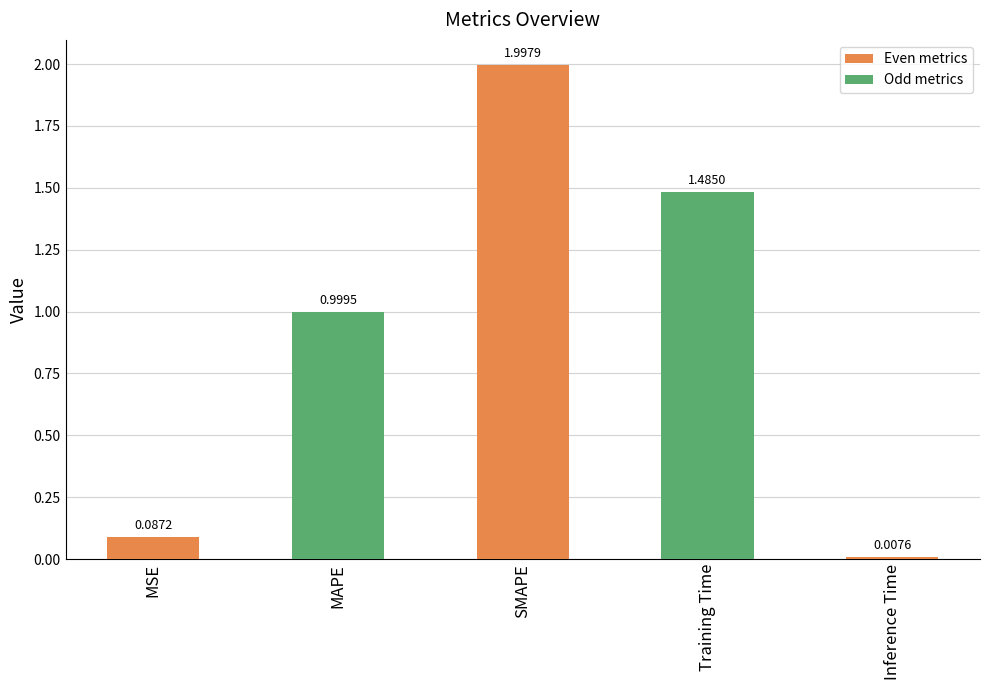

Where is the data nearest to the value 1?

MAPE